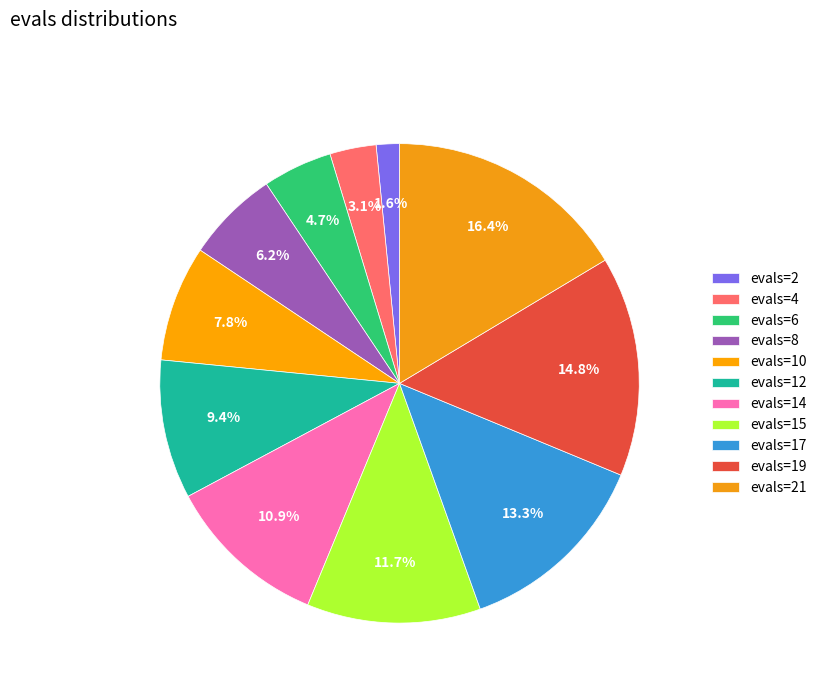

Does evals=17 account for over 50% of the chart?

No